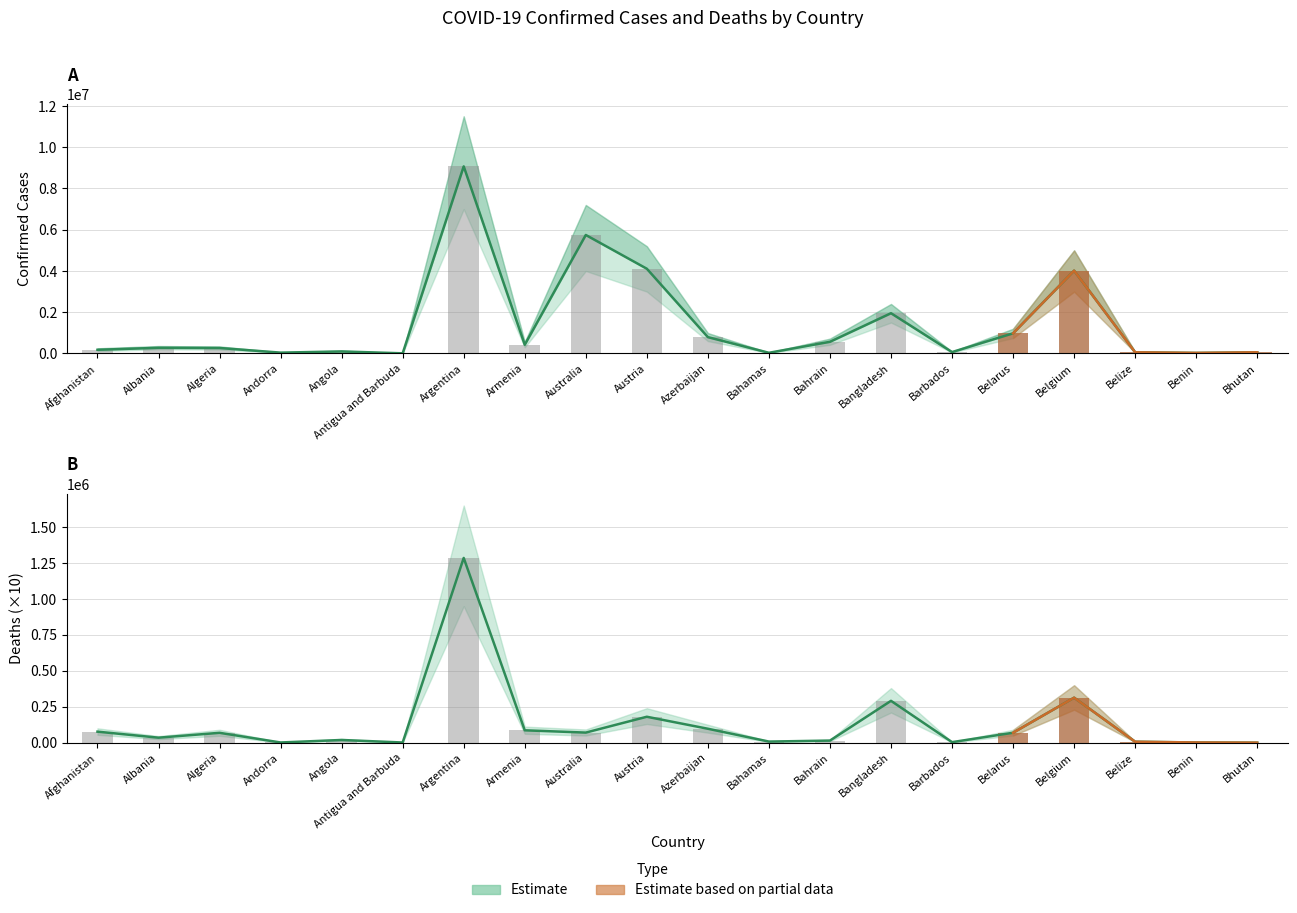

What is the sum of the Confirmed values at Azerbaijan and Australia?

6538583